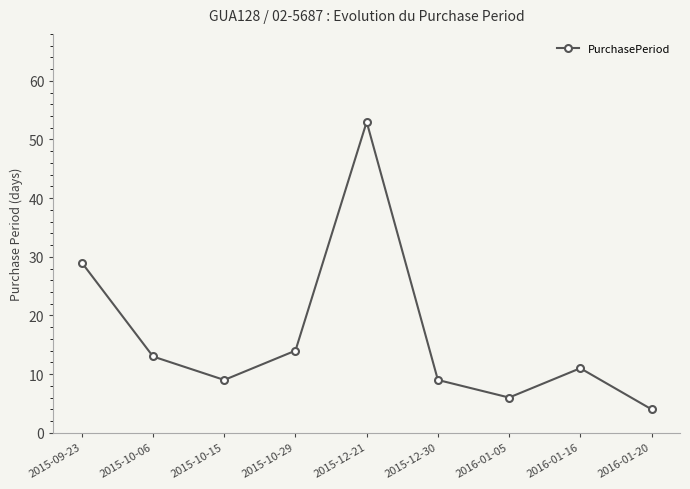

Between 2015-12-21 and 2015-10-15, which is larger?

2015-12-21